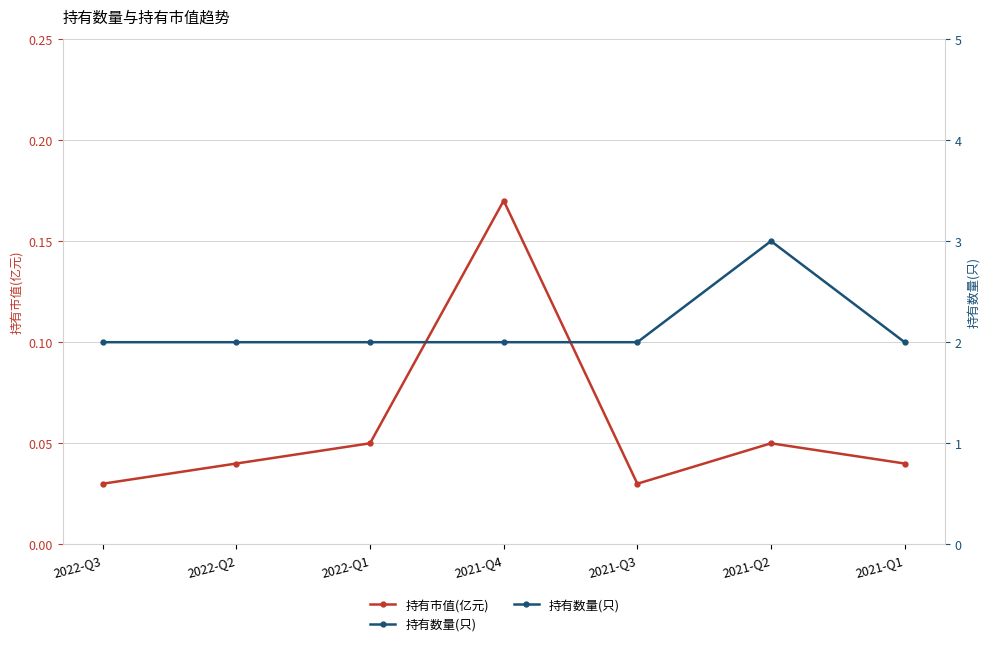

What are all the series names shown in the legend?

持有市值(亿元), 持有数量(只)